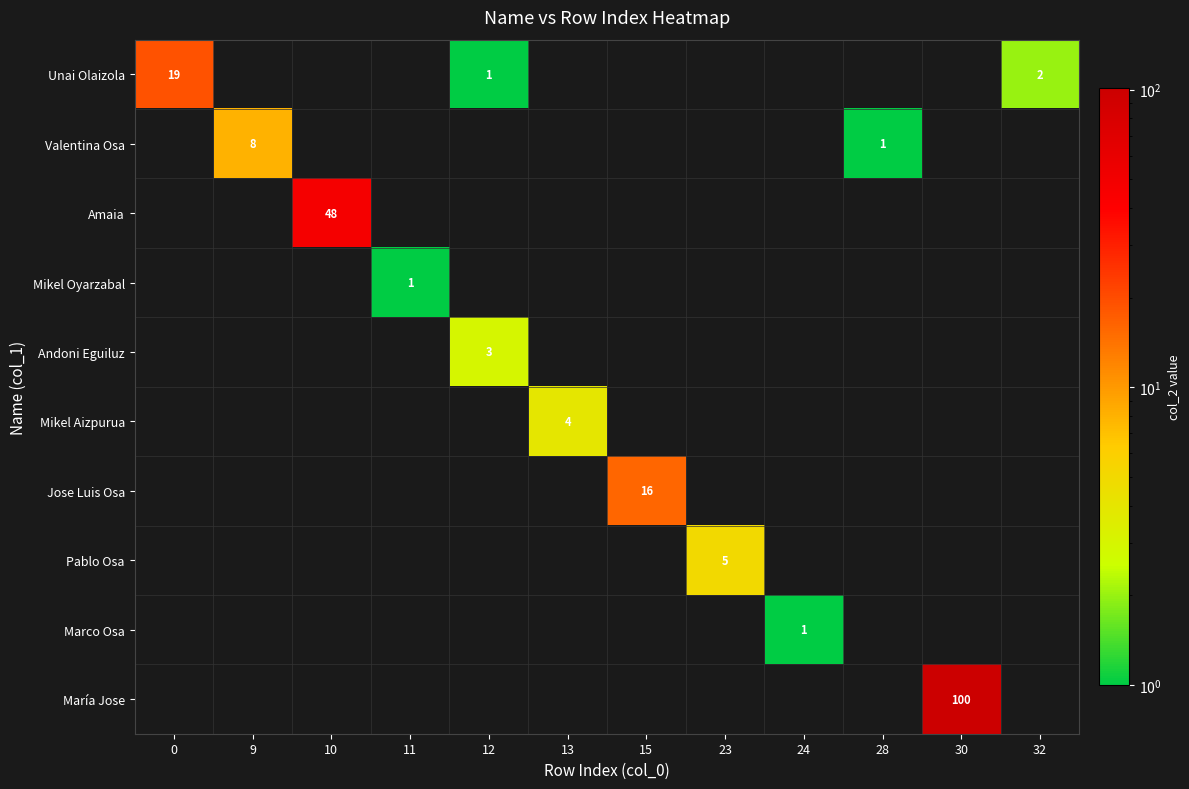

Is it true that Unai Olaizola equals 2 at 12?

False